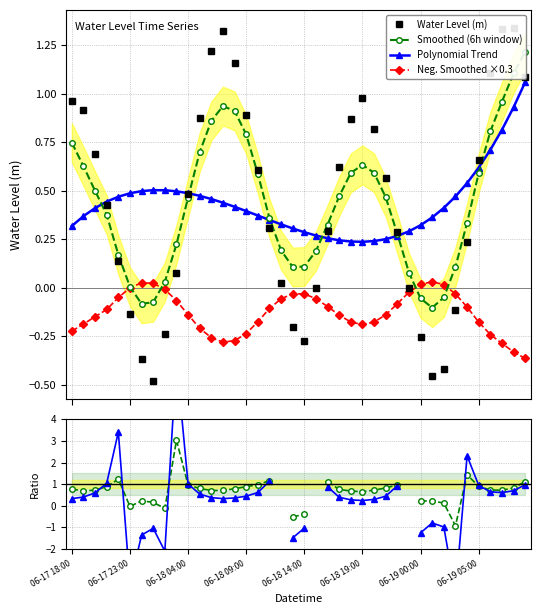

What is the greatest value displayed?

6.7